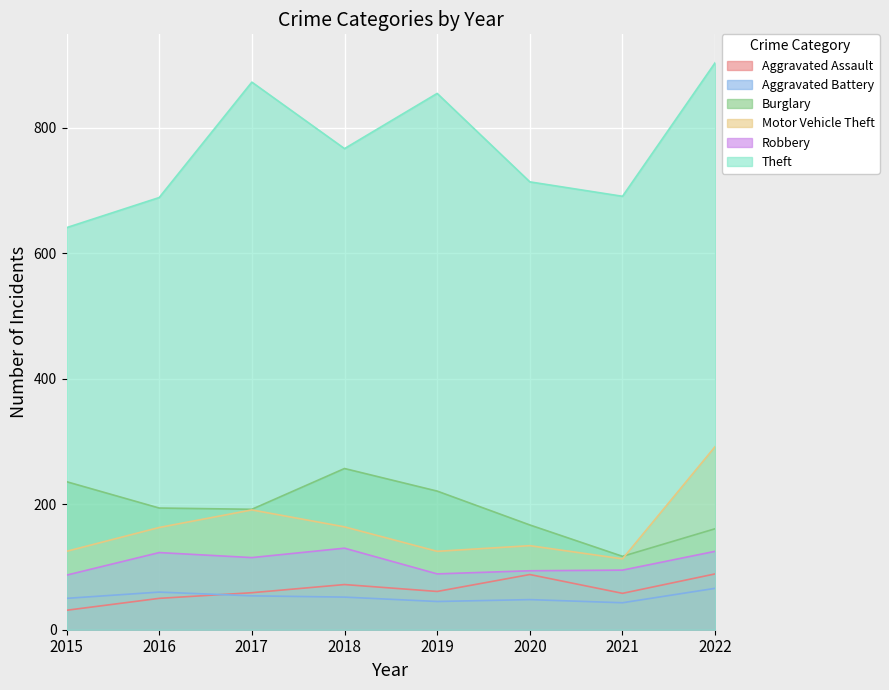

What value does the Burglary series have at 2018?

257